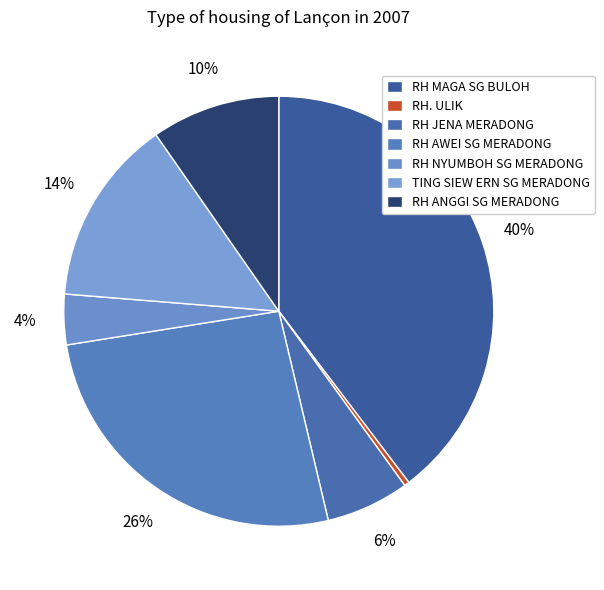

What percentage is the RH NYUMBOH SG MERADONG slice, to the nearest percent?

4%